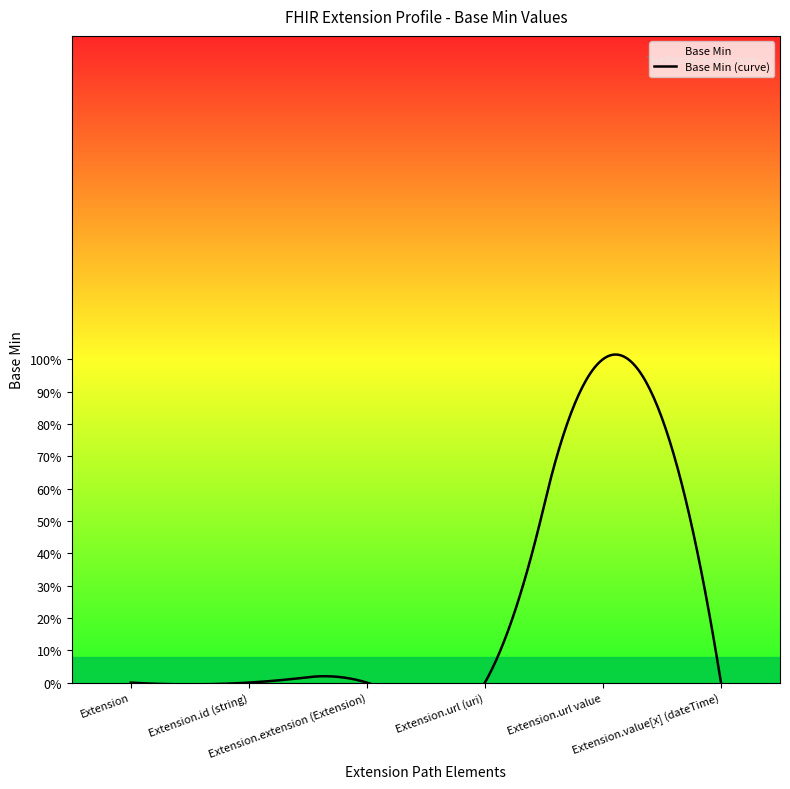

What is the approximate value at Extension.url value?

1